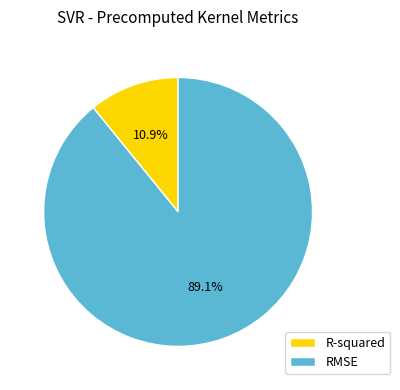

How many segments does this pie chart have?

2